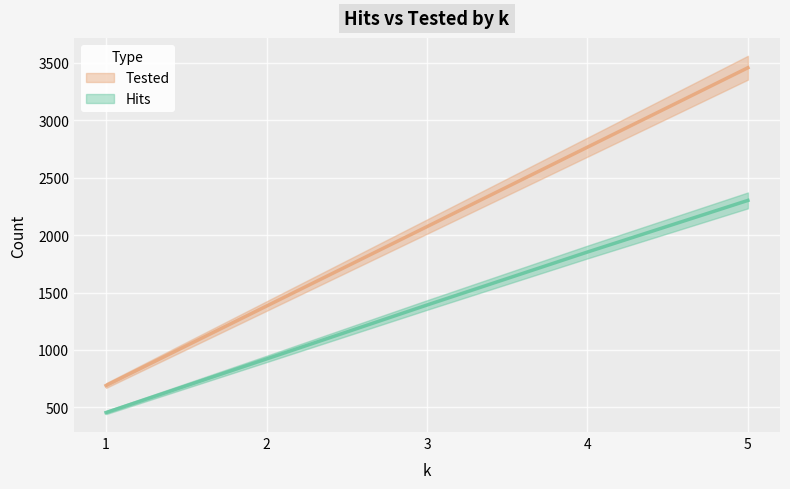

Reading left to right, list all the values displayed in this chart.

Hits: 1=456	2=922	3=1391	4=1852	5=2301
Tested: 1=691	2=1382	3=2073	4=2764	5=3455